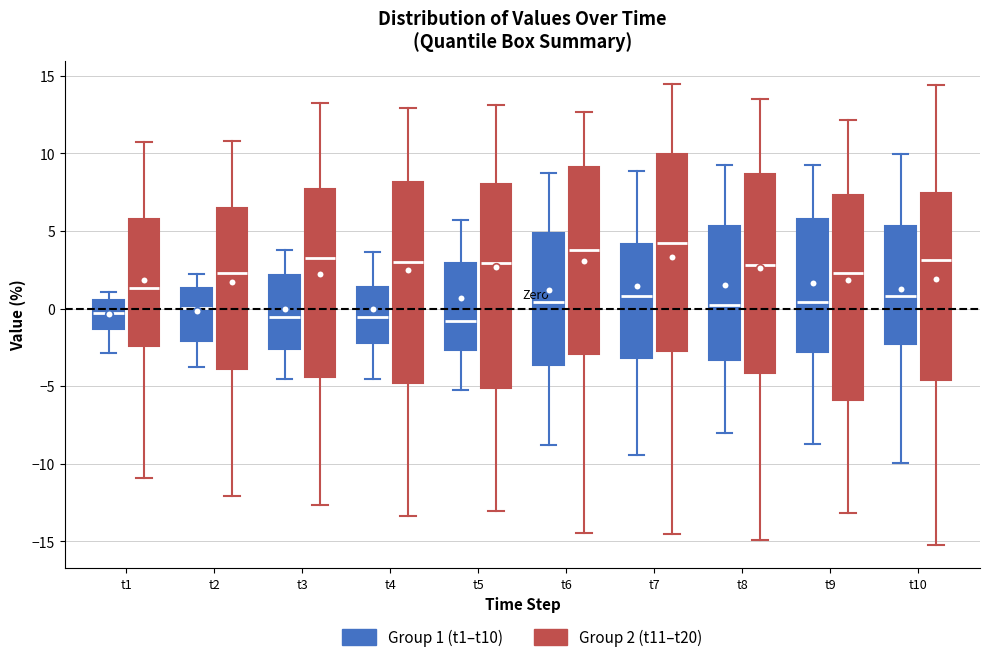

Reading left to right, read every box against the y-axis: the position of its median line, the range the box covers, and the ends of its whiskers. The values are not printed on the chart, so give them approximately, as read against the axis.

t1 (Group 1 (t1–t10)): median 0.0, box -1.5 to 0.5, whiskers -3.0 to 1.0
t1 (Group 2 (t11–t20)): median 1.5, box -2.5 to 5.5, whiskers -11.0 to 11.0
t2 (Group 1 (t1–t10)): median 0.0, box -2.0 to 1.5, whiskers -4.0 to 2.0
t2 (Group 2 (t11–t20)): median 2.5, box -4.0 to 6.5, whiskers -12.0 to 11.0
t3 (Group 1 (t1–t10)): median -0.5, box -2.5 to 2.0, whiskers -4.5 to 4.0
t3 (Group 2 (t11–t20)): median 3.5, box -4.5 to 7.5, whiskers -12.5 to 13.5
t4 (Group 1 (t1–t10)): median -0.5, box -2.0 to 1.5, whiskers -4.5 to 3.5
t4 (Group 2 (t11–t20)): median 3.0, box -5.0 to 8.0, whiskers -13.5 to 13.0
t5 (Group 1 (t1–t10)): median -1.0, box -2.5 to 3.0, whiskers -5.5 to 5.5
t5 (Group 2 (t11–t20)): median 3.0, box -5.0 to 8.0, whiskers -13.0 to 13.0
t6 (Group 1 (t1–t10)): median 0.5, box -3.5 to 5.0, whiskers -9.0 to 9.0
t6 (Group 2 (t11–t20)): median 4.0, box -3.0 to 9.0, whiskers -14.5 to 12.5
t7 (Group 1 (t1–t10)): median 1.0, box -3.0 to 4.0, whiskers -9.5 to 9.0
t7 (Group 2 (t11–t20)): median 4.5, box -2.5 to 10.0, whiskers -14.5 to 14.5
t8 (Group 1 (t1–t10)): median 0.0, box -3.5 to 5.5, whiskers -8.0 to 9.0
t8 (Group 2 (t11–t20)): median 3.0, box -4.0 to 8.5, whiskers -15.0 to 13.5
t9 (Group 1 (t1–t10)): median 0.5, box -3.0 to 6.0, whiskers -8.5 to 9.5
t9 (Group 2 (t11–t20)): median 2.5, box -6.0 to 7.5, whiskers -13.0 to 12.0
t10 (Group 1 (t1–t10)): median 1.0, box -2.5 to 5.5, whiskers -10.0 to 10.0
t10 (Group 2 (t11–t20)): median 3.0, box -4.5 to 7.5, whiskers -15.0 to 14.5